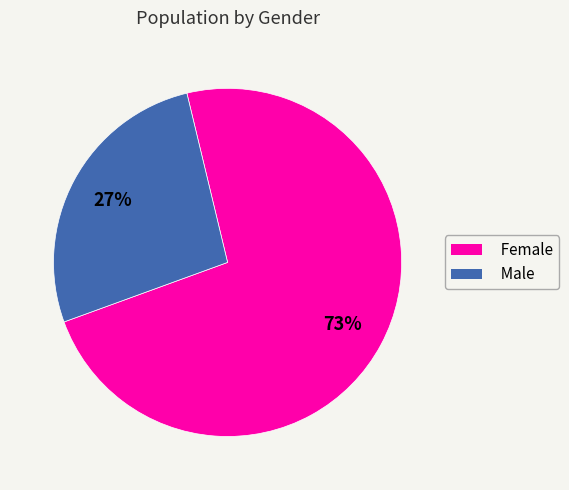

To the nearest percent, what is the difference between the largest and smallest slice percentages?

46%